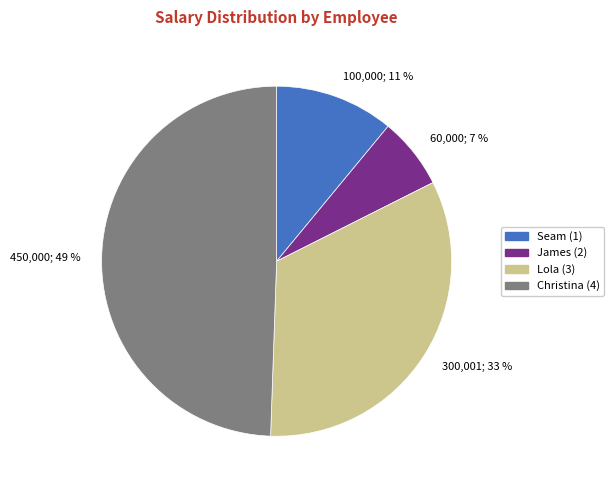

What is the largest slice in the pie chart?

450,000; 49 %